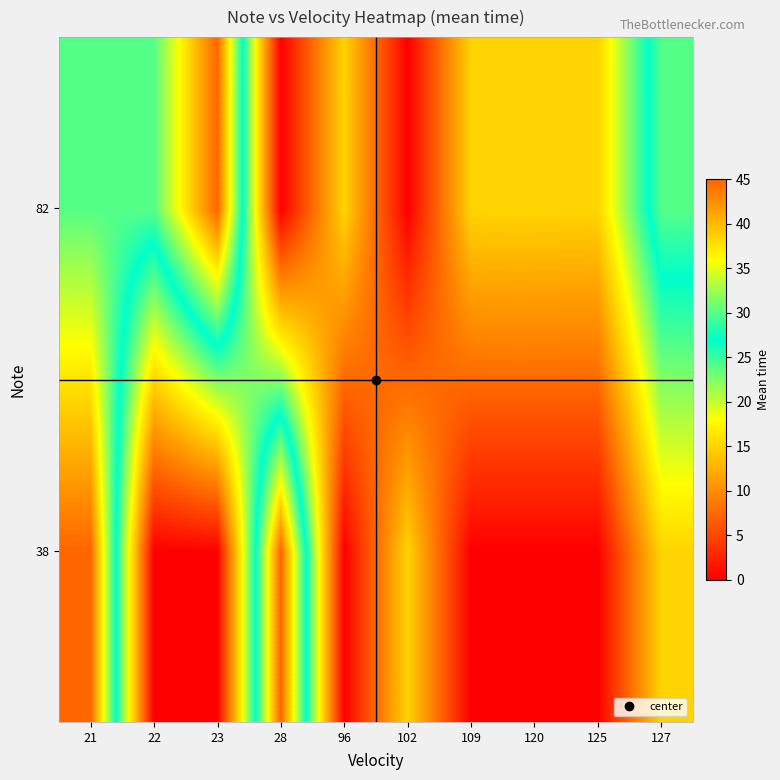

Reading left to right, what are all the values shown in this chart?

38: 21=45	22=0	23=0	28=45	96=0	102=15	109=0	120=0	125=0	127=15
82: 21=30	22=30	23=45	28=0	96=15	102=0	109=15	120=15	125=15	127=30